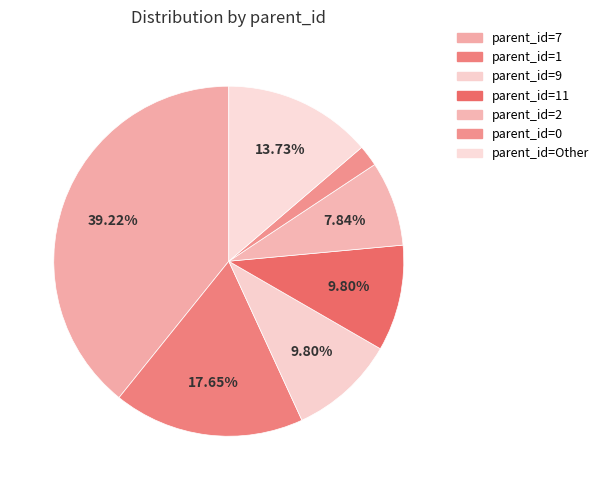

Count the number of slices in the pie.

7